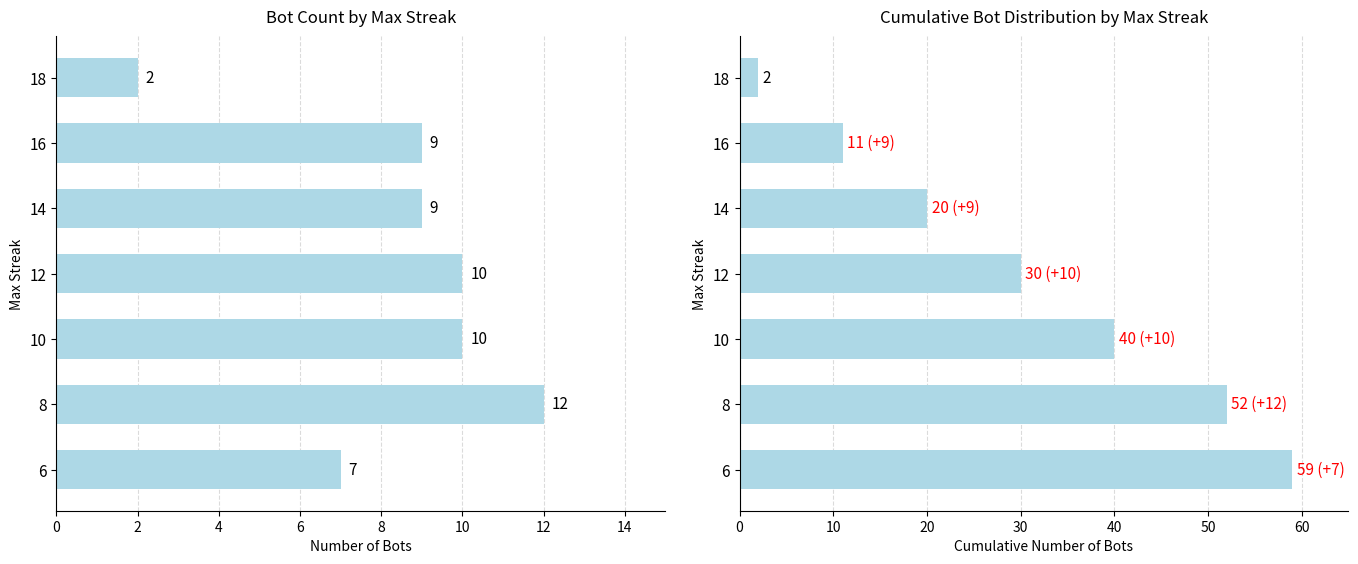

Reading left to right, transcribe all the data shown in this chart.

Count of Bots: 0=2	2=9	4=9	6=10	8=10	10=12	12=7
Cumulative Bots: 0=2	2=11	4=20	6=30	8=40	10=52	12=59